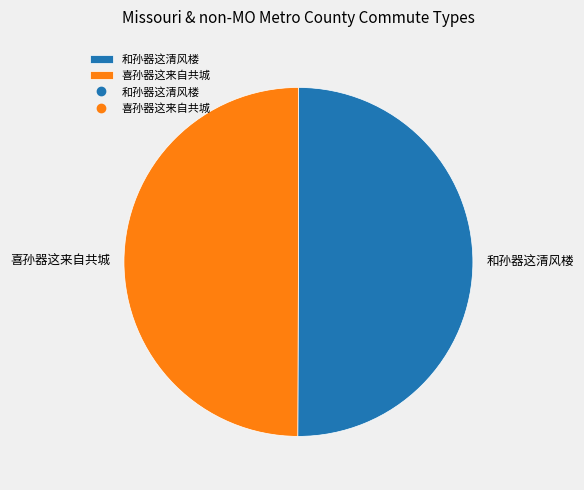

Do 喜孙器这来自共城 and 和孙器这清风楼 together represent more than half of the pie?

Yes